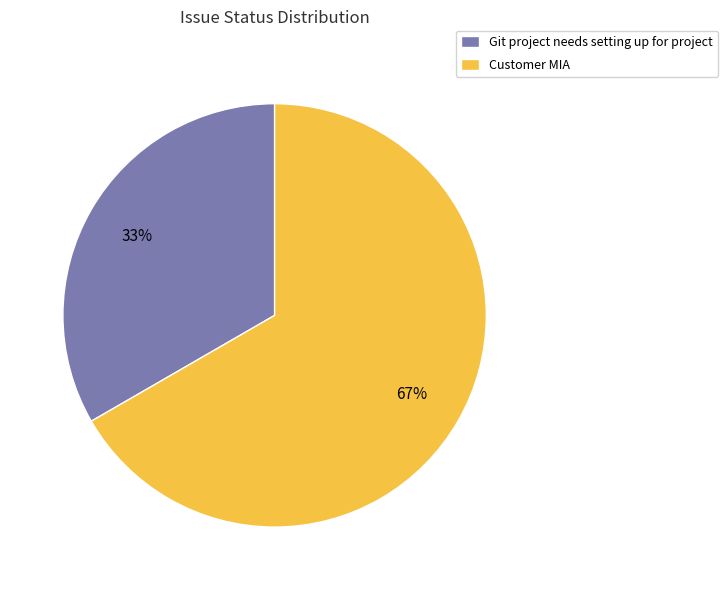

Rank the categories by value from lowest to highest.

Git project needs setting up for project, Customer MIA